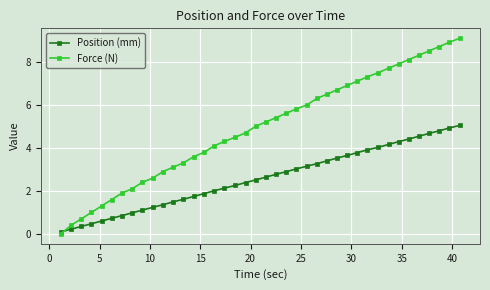

Rank the series by their maximum value, from lowest to highest.

Position (mm), Force (N)